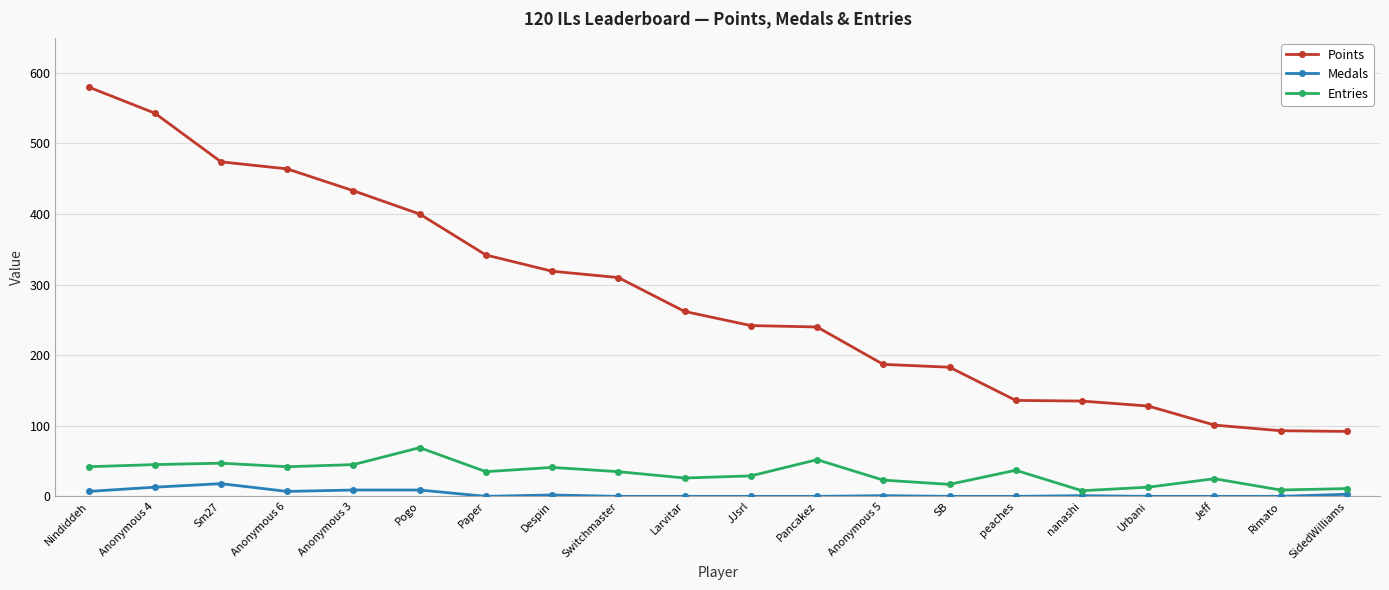

True or false: Medals and Entries cross at least once.

False